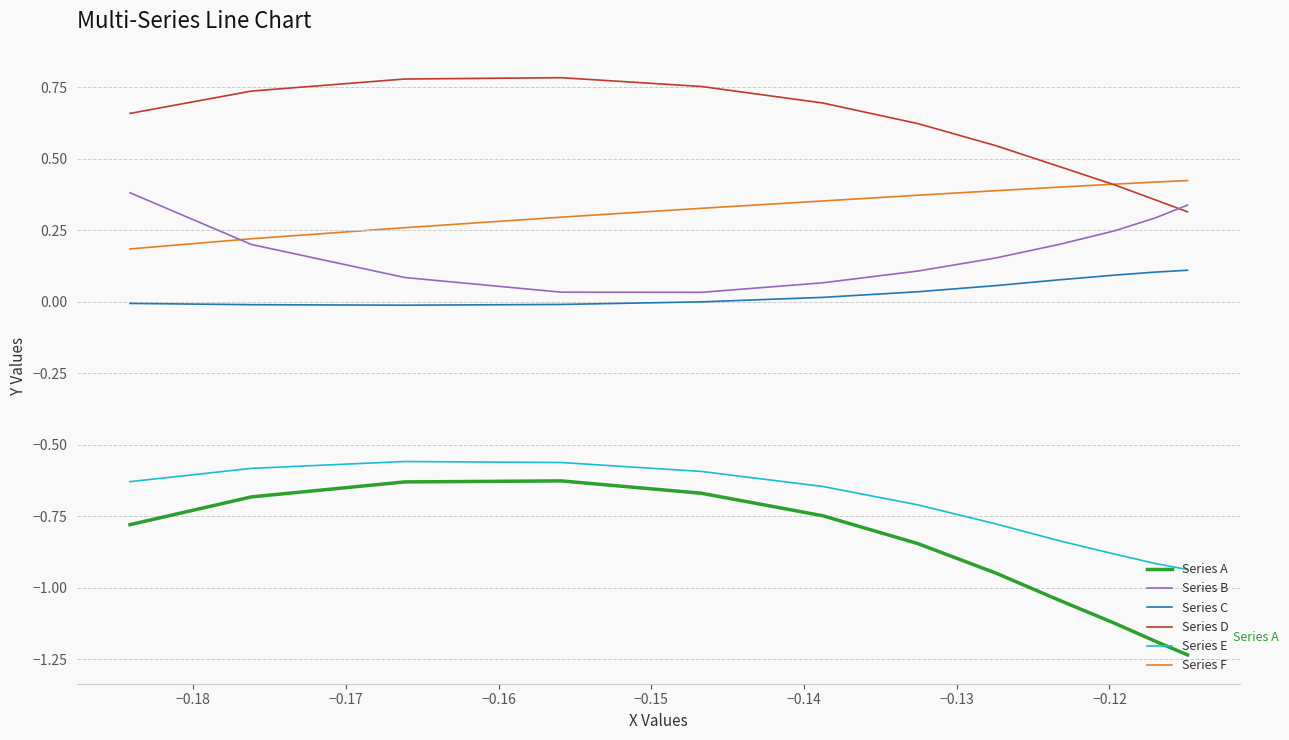

After their last crossing, which series has the higher values: Series D or Series F?

Series F